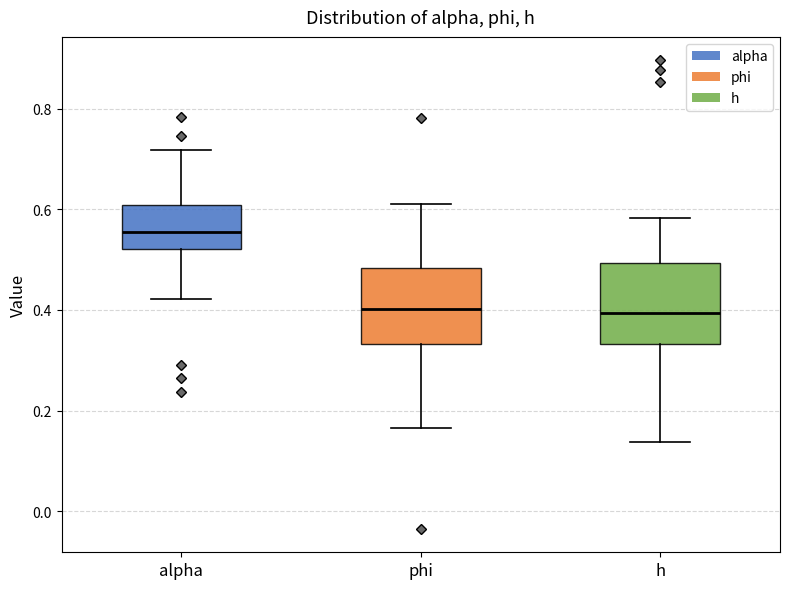

Reading left to right, transcribe this box plot: for each box, give where its median line is, the range the box spans, and where its two whiskers end, as read against the y-axis. The values are not printed on the chart, so give them approximately, as read against the axis.

alpha: median 0.56, box 0.52 to 0.60, whiskers 0.42 to 0.72
phi: median 0.40, box 0.34 to 0.48, whiskers 0.16 to 0.60
h: median 0.40, box 0.34 to 0.50, whiskers 0.14 to 0.58